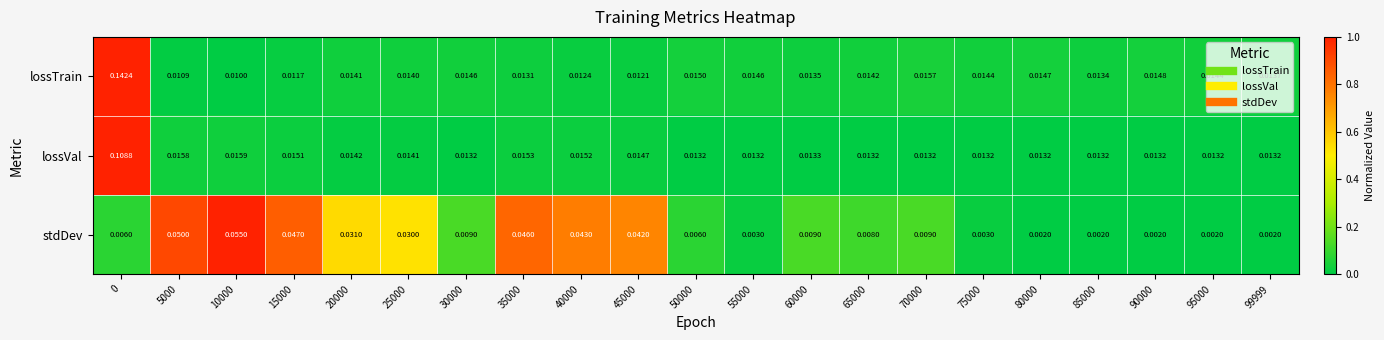

Rank the series by their maximum value, from lowest to highest.

stdDev, lossVal, lossTrain